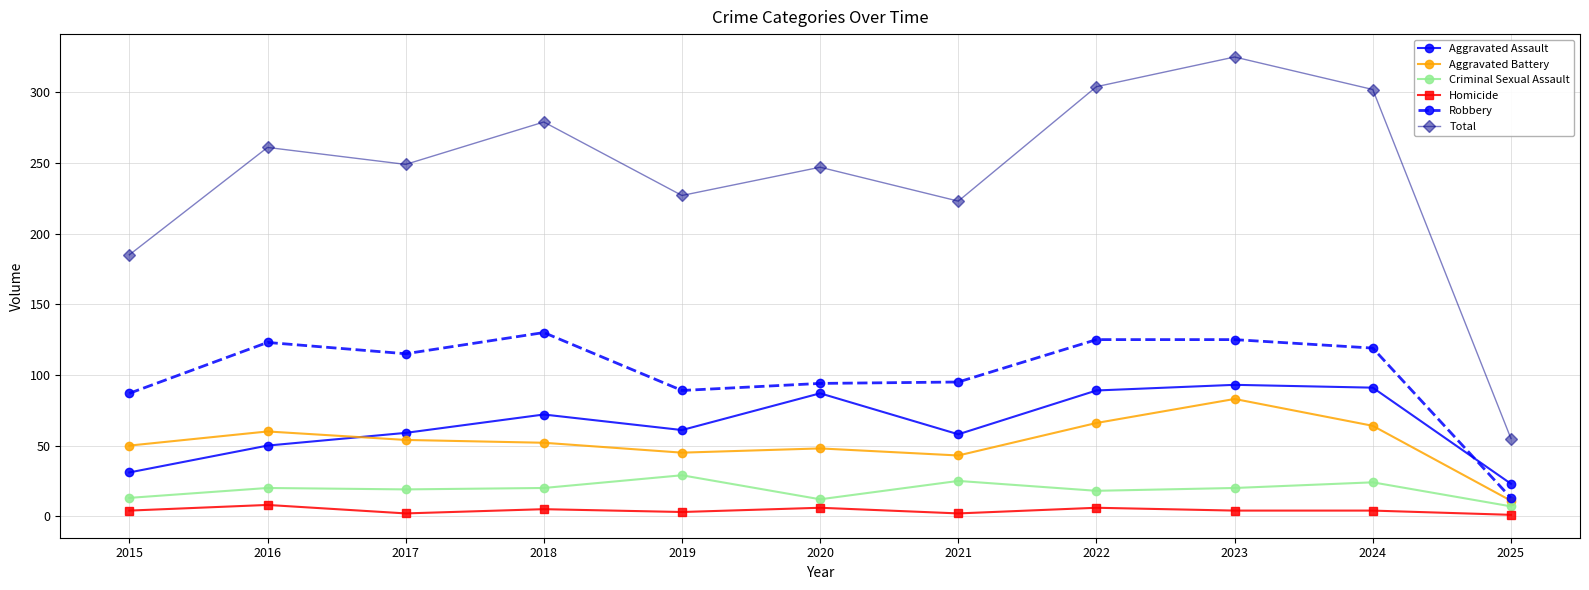

What is the difference between the Robbery values at 2021 and 2025?

82